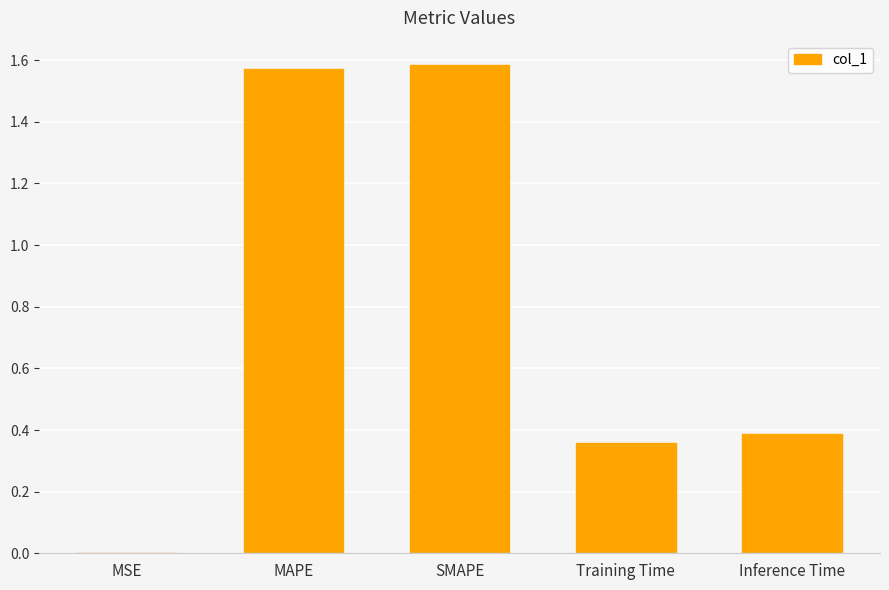

Are the bars horizontal?

No